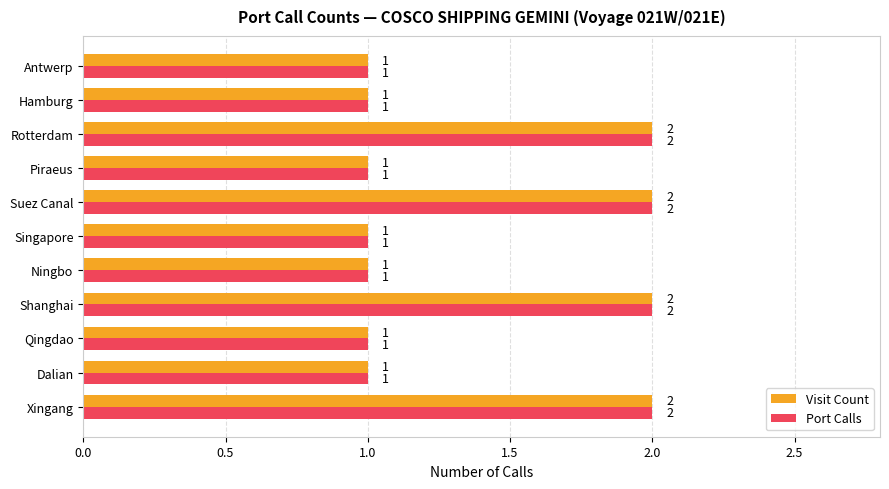

What is the difference between the second highest and second lowest values in the Visit Count series?

1